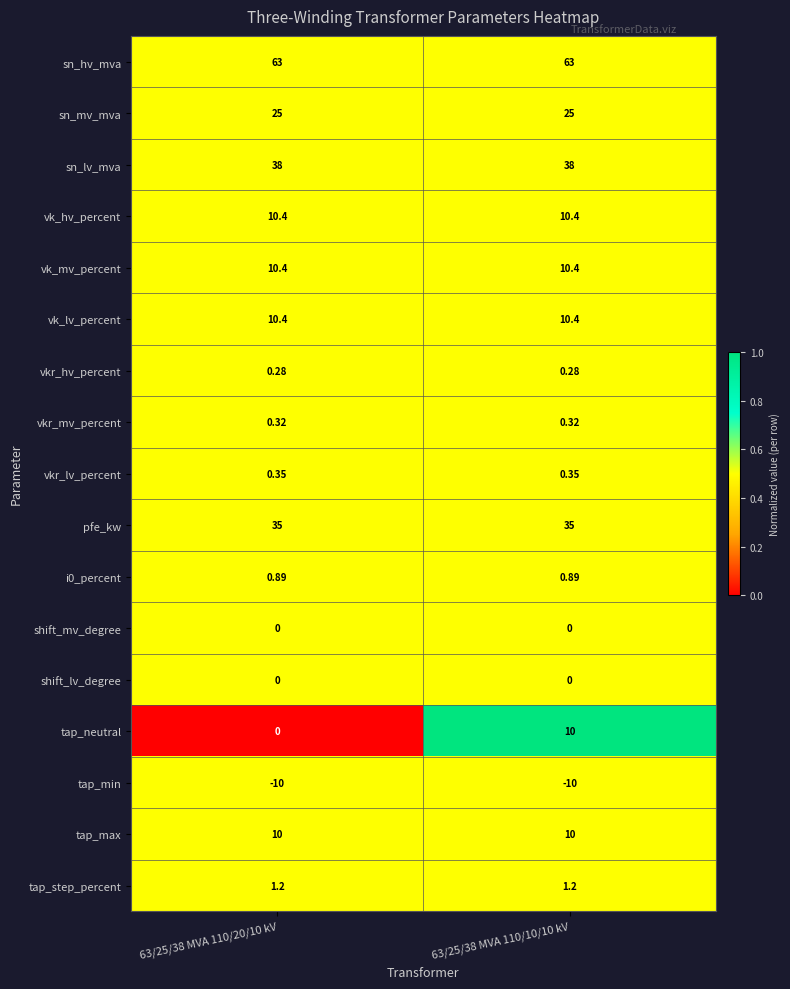

Which series has the widest spread of values?

tap_neutral